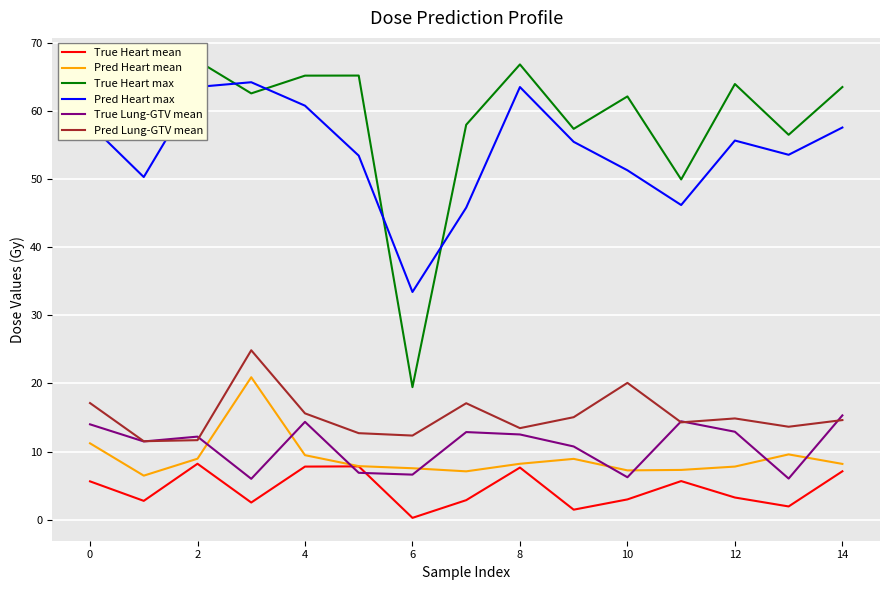

Which series has the largest total across all categories?

True Heart max